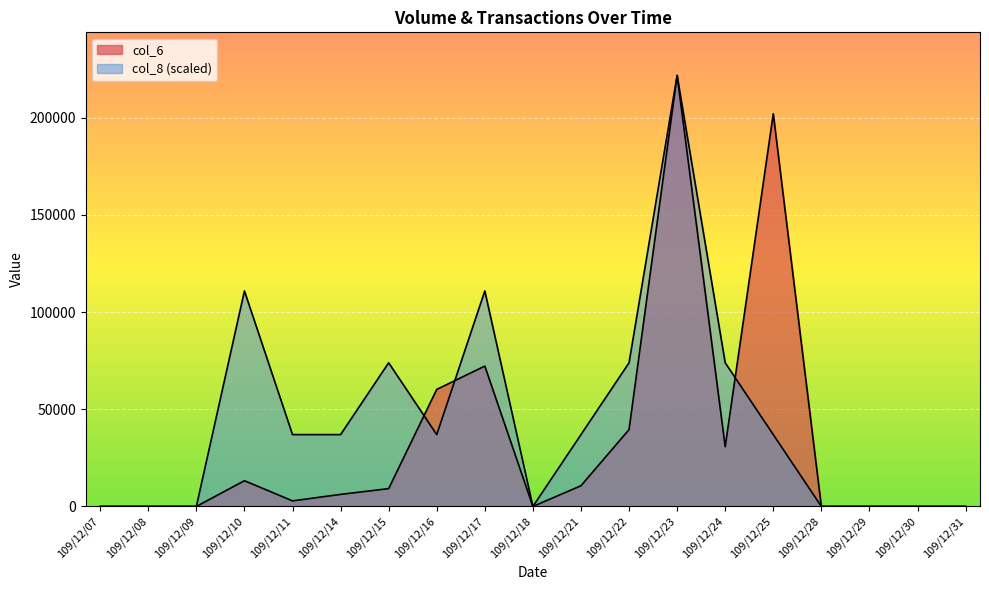

Is it true that col_8 equals 22314.8 at 109/12/15?

False